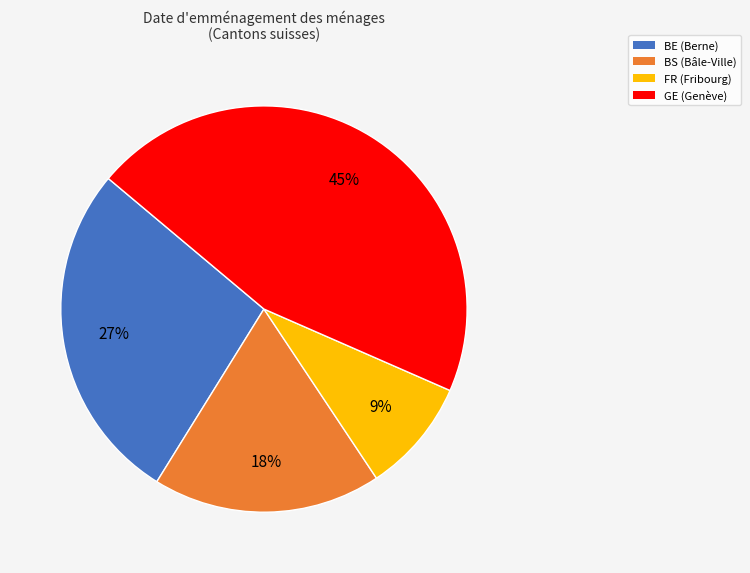

Which has a higher value, FR or GE?

GE